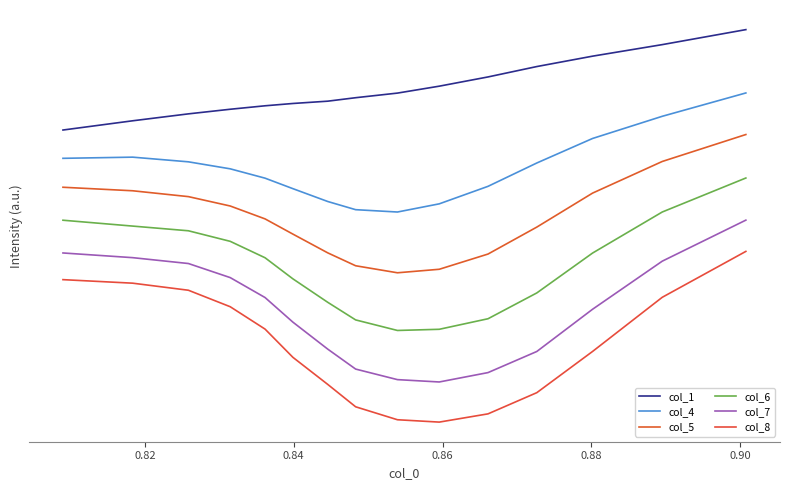

Does the chart display data point markers on the line(s)?

No